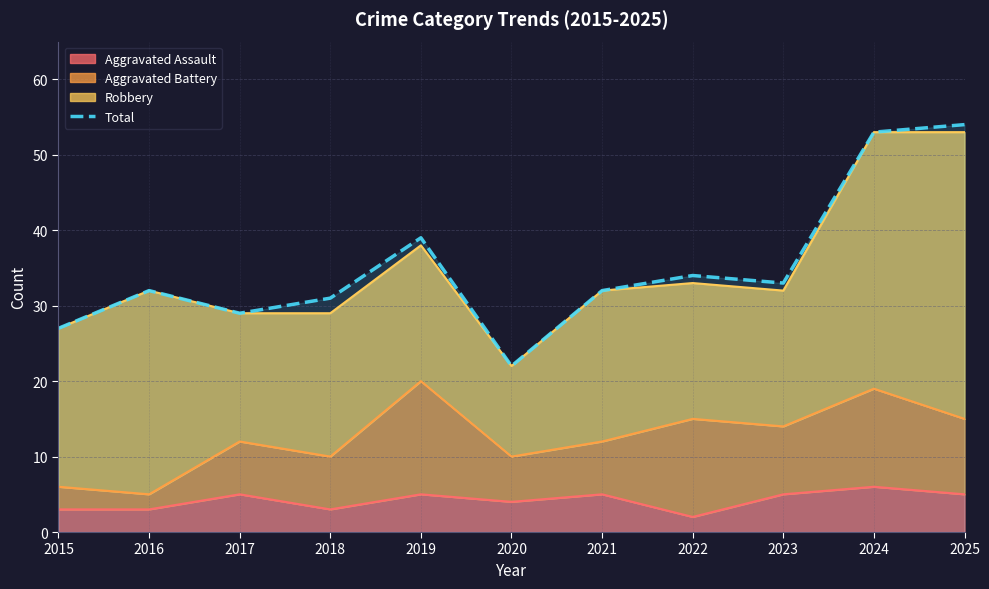

What is the change in value from 2017 to 2025?

+25